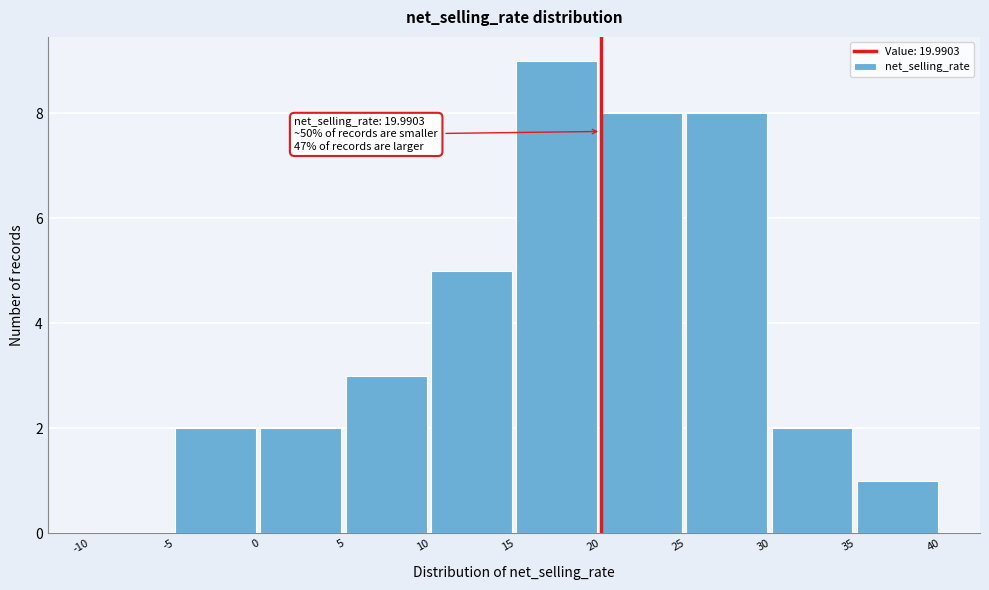

Which range on the x-axis has the tallest bar?

15 to 20